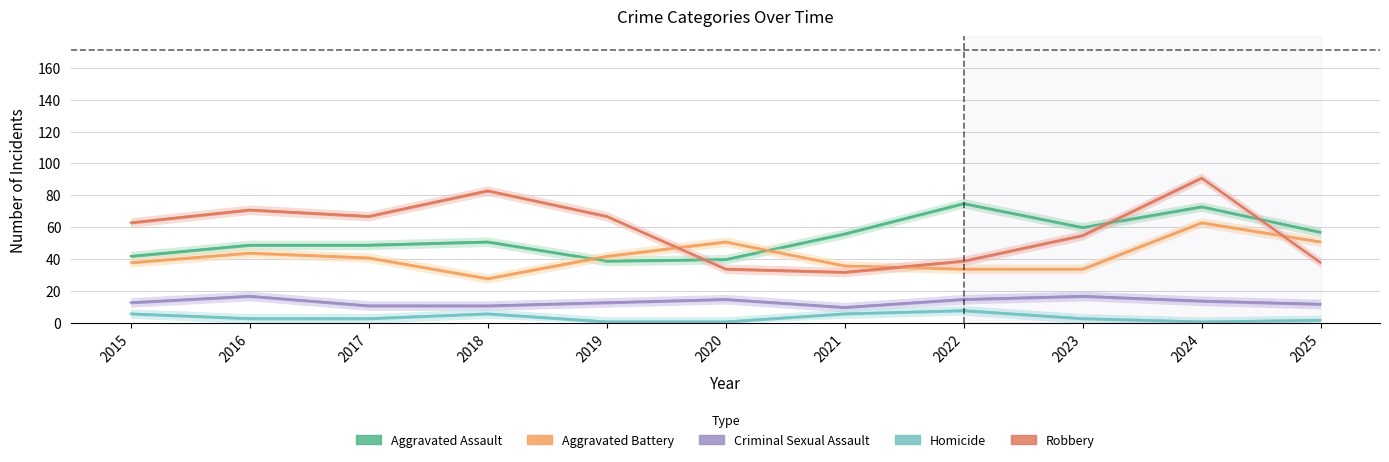

How many lines are shown in the chart?

5